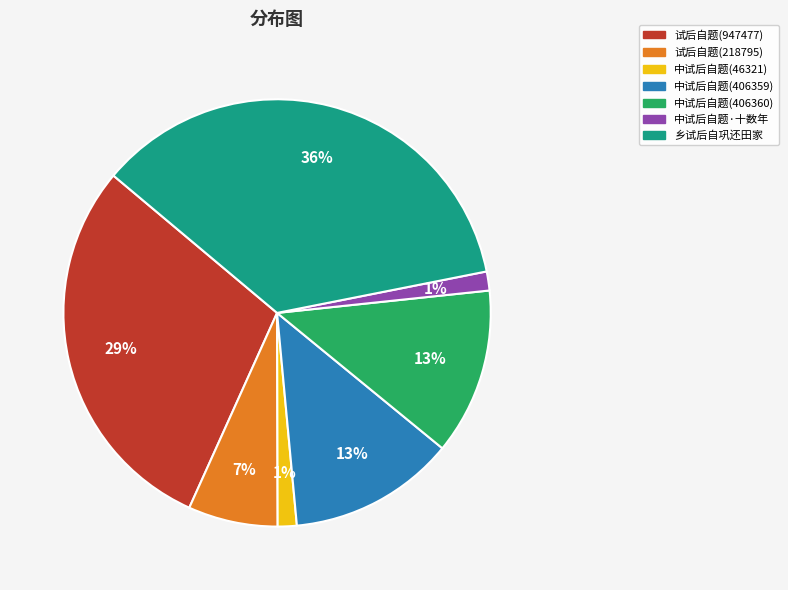

How many segments does this pie chart have?

7